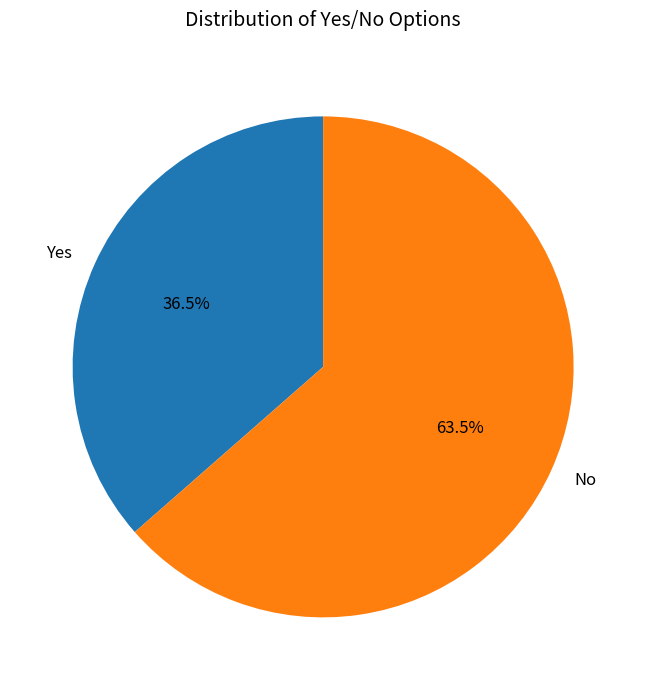

What is the majority slice?

No